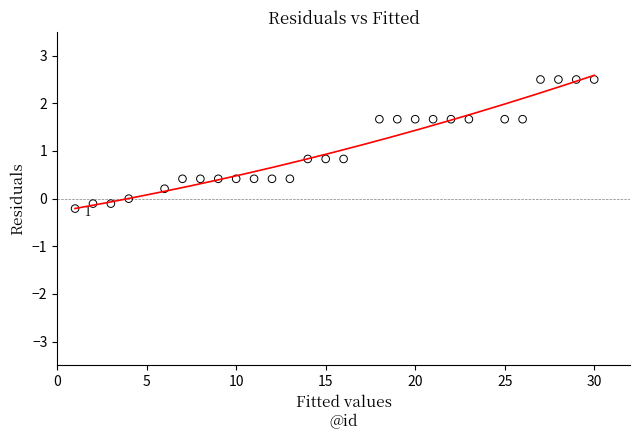

What is the range of X values (max minus min)?

29.0